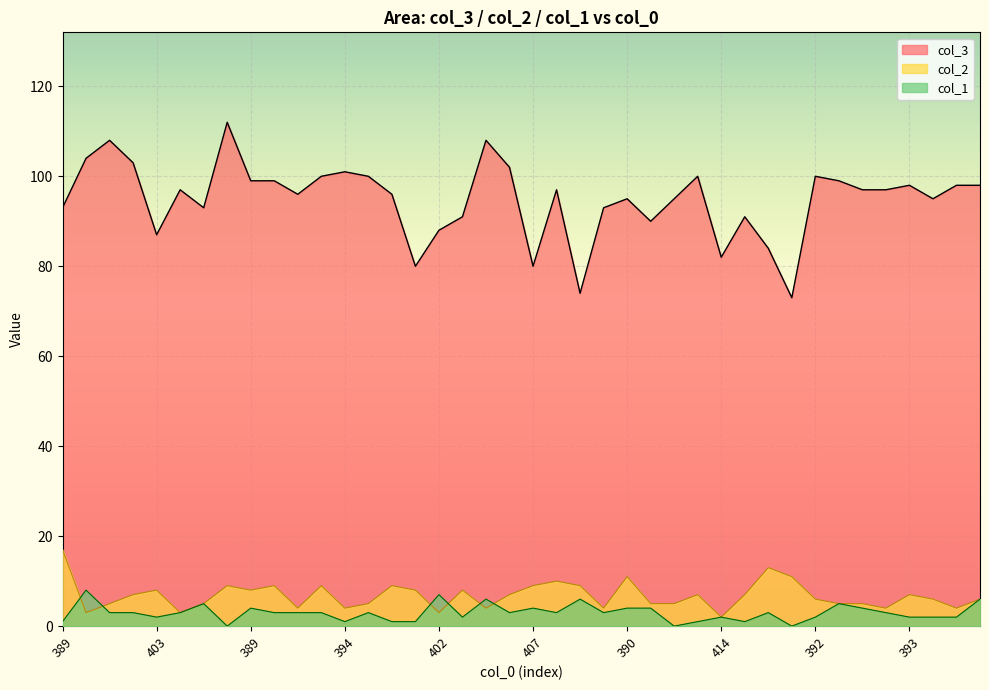

How many categories are shown in the chart?

40